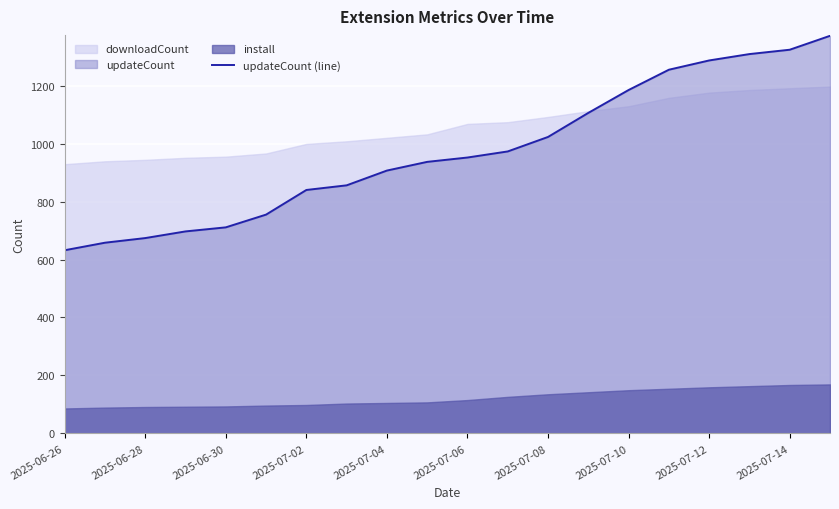

Is it true that updateCount (line) equals 674 at 2025-06-28?

True